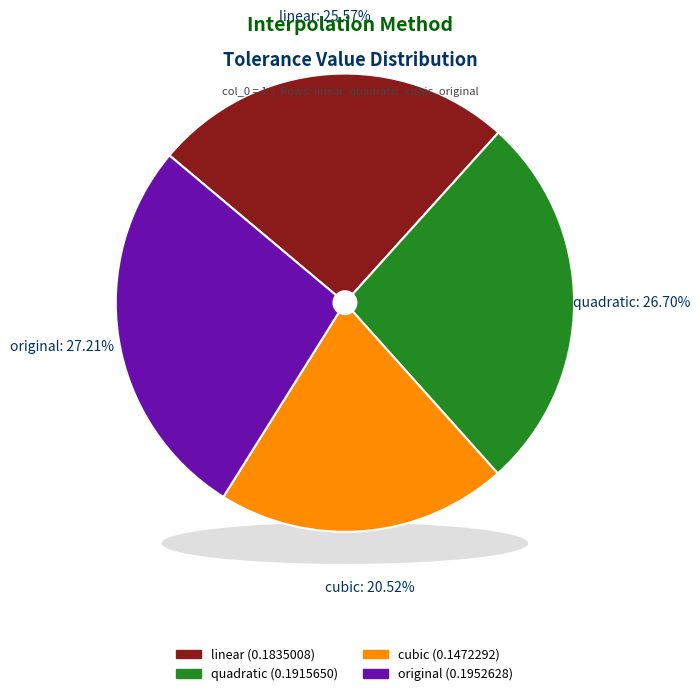

Is the sum of original and cubic greater than half?

No